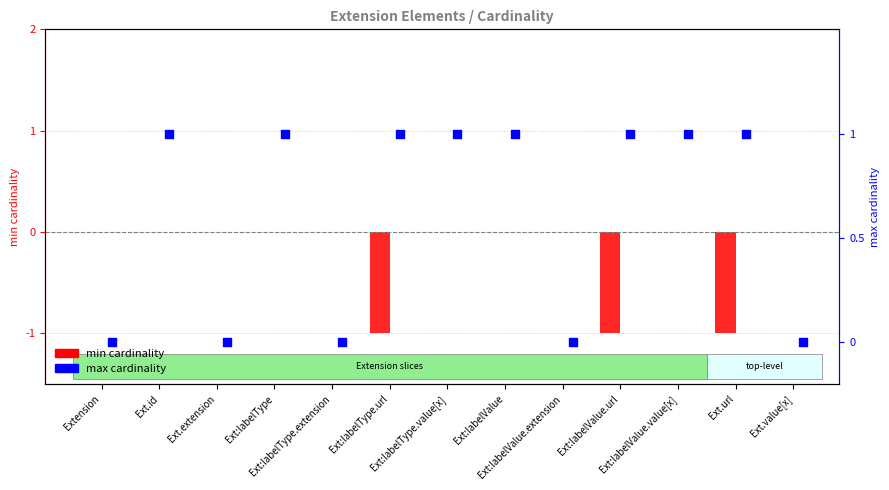

Which series contains the highest Y value?

max cardinality